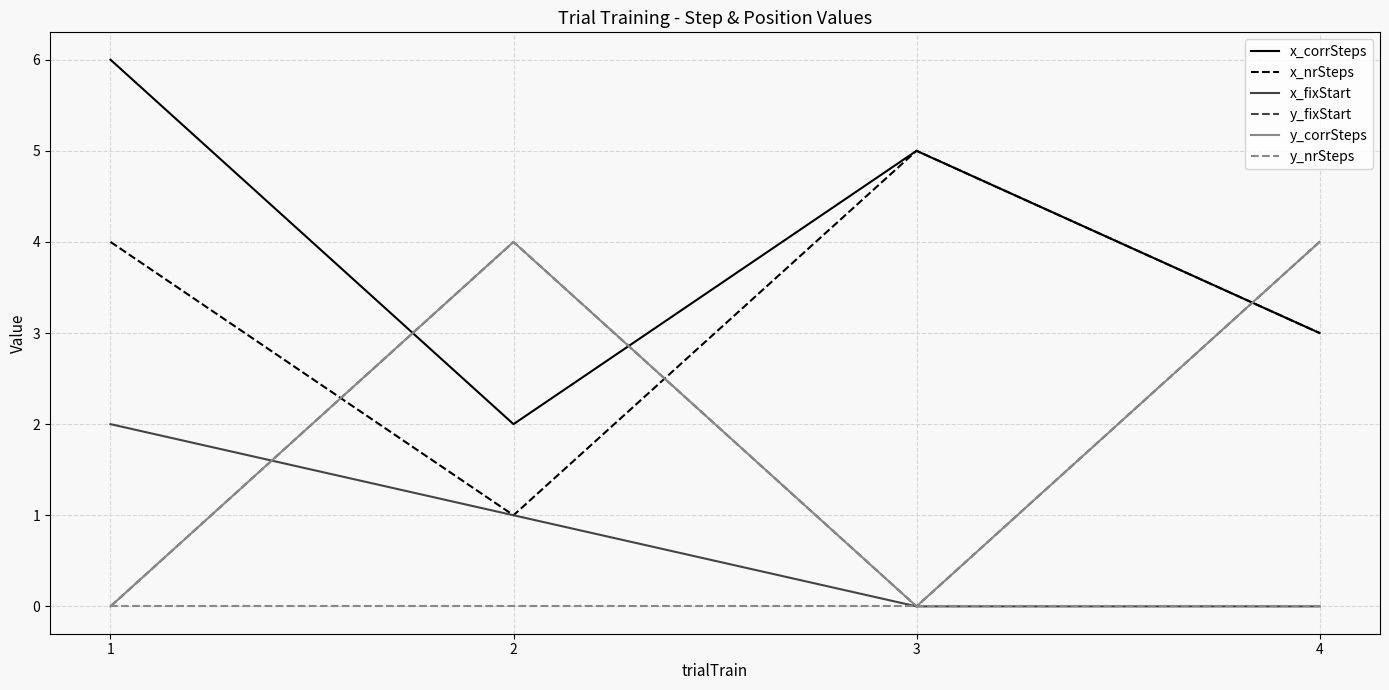

True or false: x_fixStart has more than 2 interior local peaks.

False